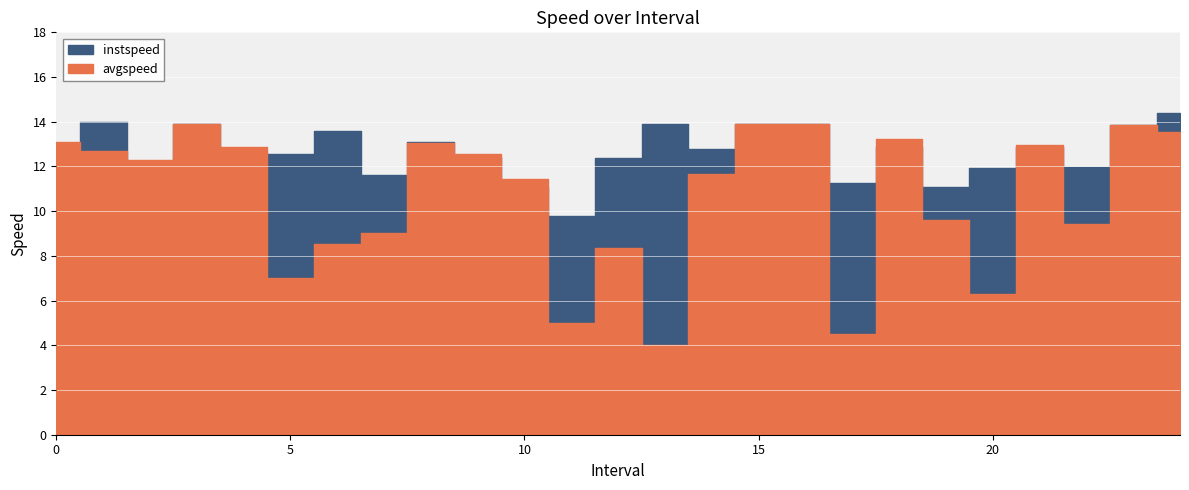

What is the average value of the avgspeed series?

10.7